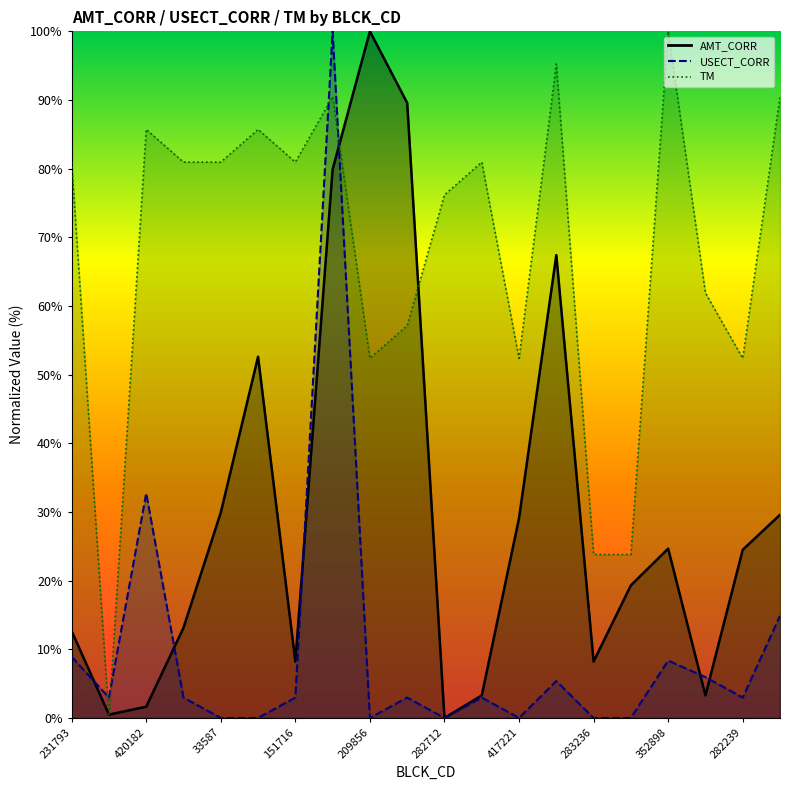

What is the sum of all AMT_CORR values?

597.6